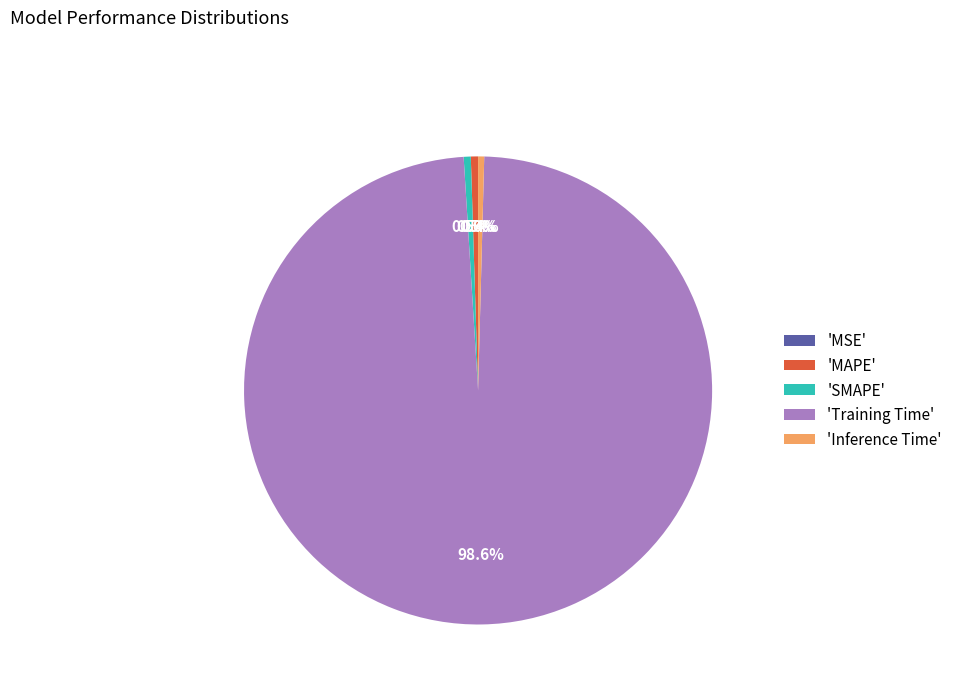

To the nearest percent, what is the average slice percentage?

20%